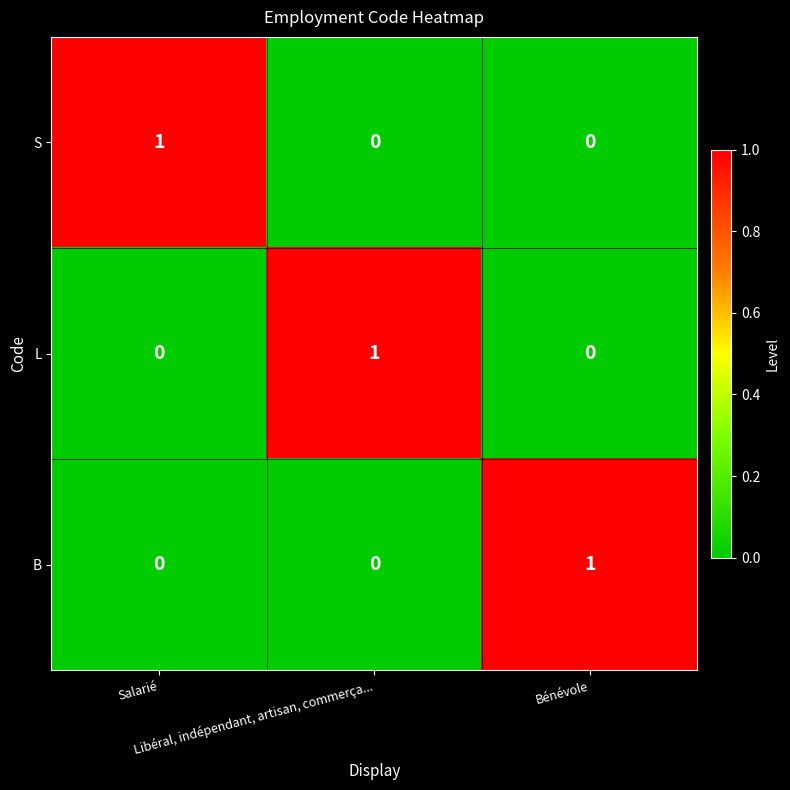

How many B values are between 0 and 1?

3